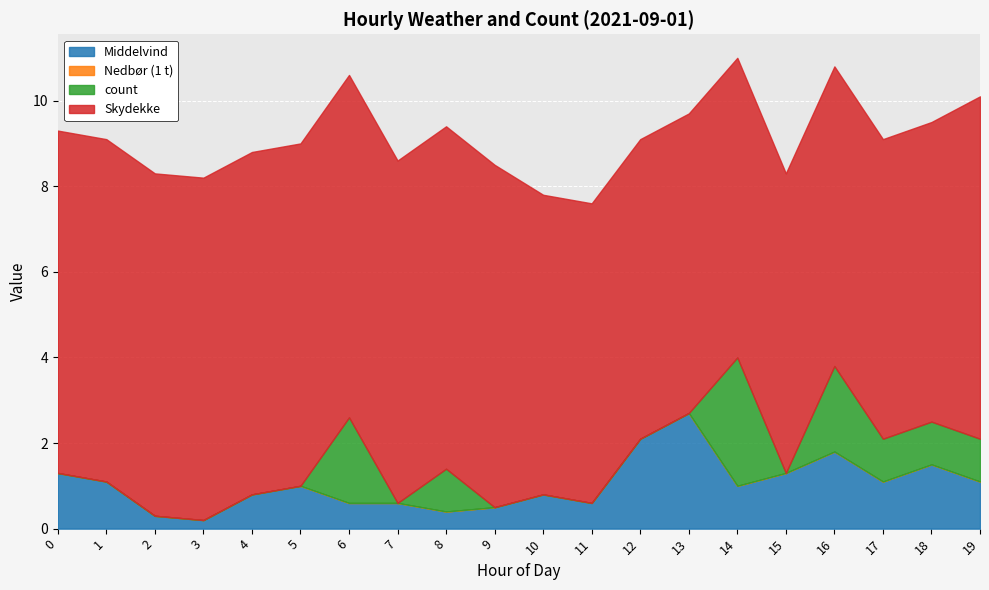

Between 3 and 2, which is larger?

2